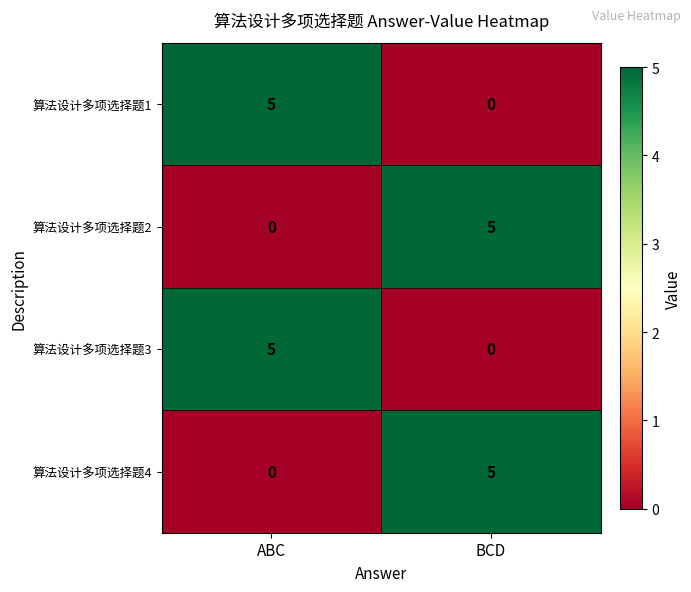

List the labels in order of 算法设计多项选择题1 value, smallest first.

BCD, ABC